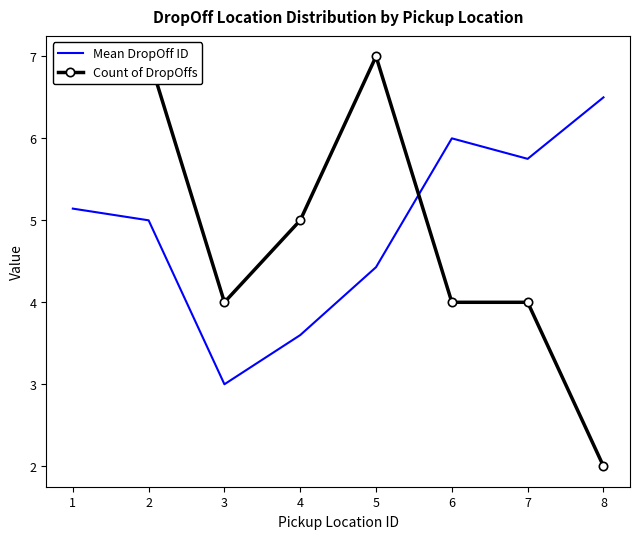

After their last crossing, which series has the higher values: Mean DropOff ID or Count of DropOffs?

Mean DropOff ID